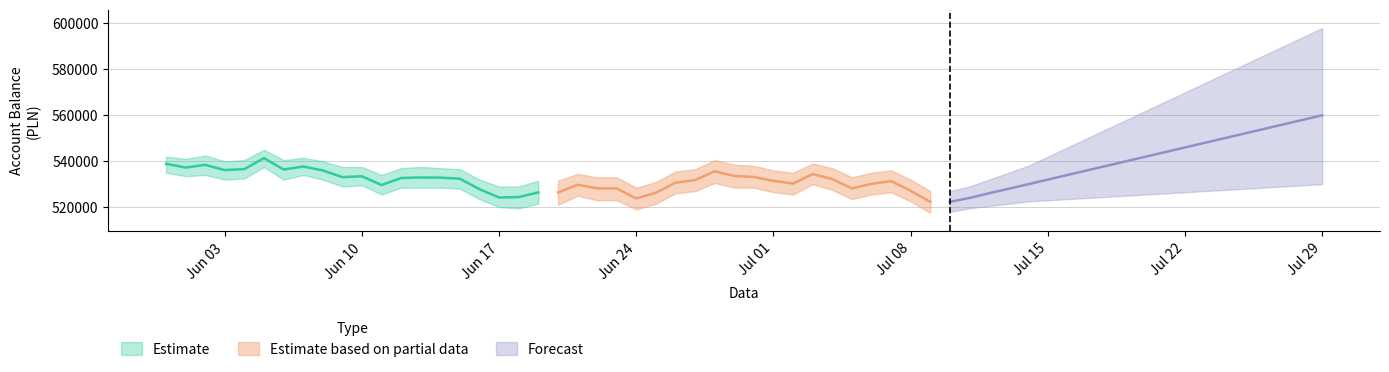

What is the difference between the highest and lowest values at Jul 01?

12795.6